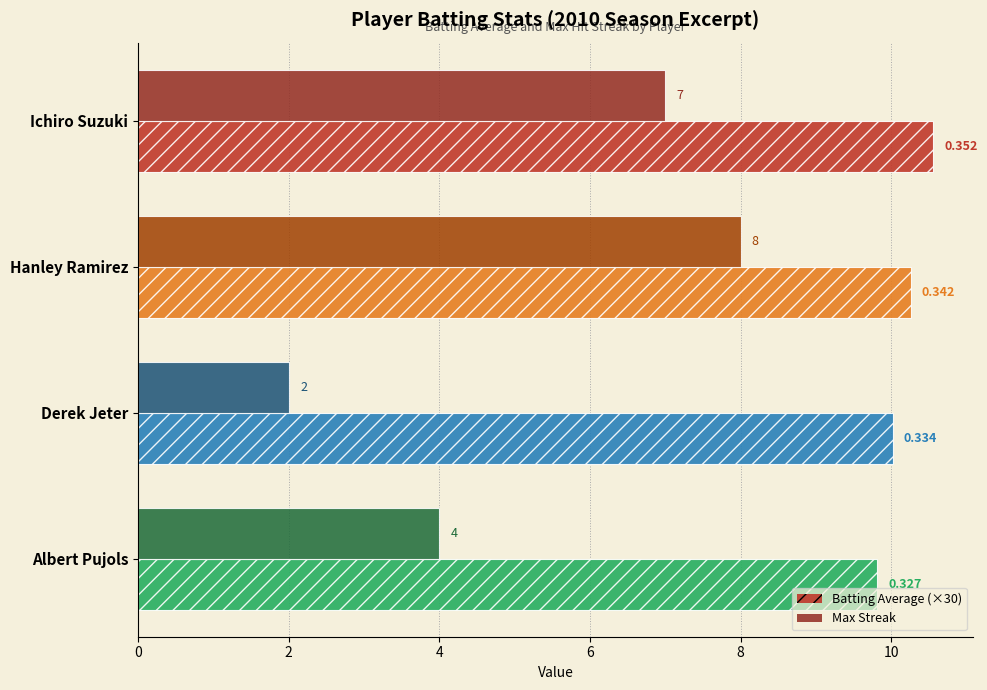

Is the value of Batting Average (×30) at Hanley Ramirez greater than the value of Max Streak at Derek Jeter?

Yes